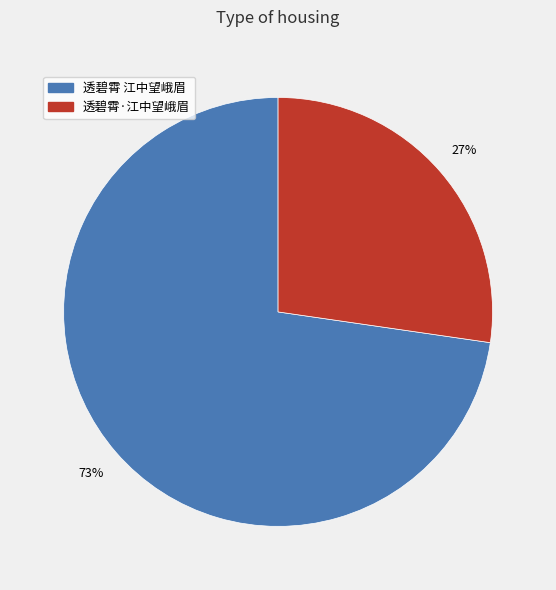

Is the sum of 透碧霄 江中望峨眉 and 透碧霄·江中望峨眉 greater than half?

Yes